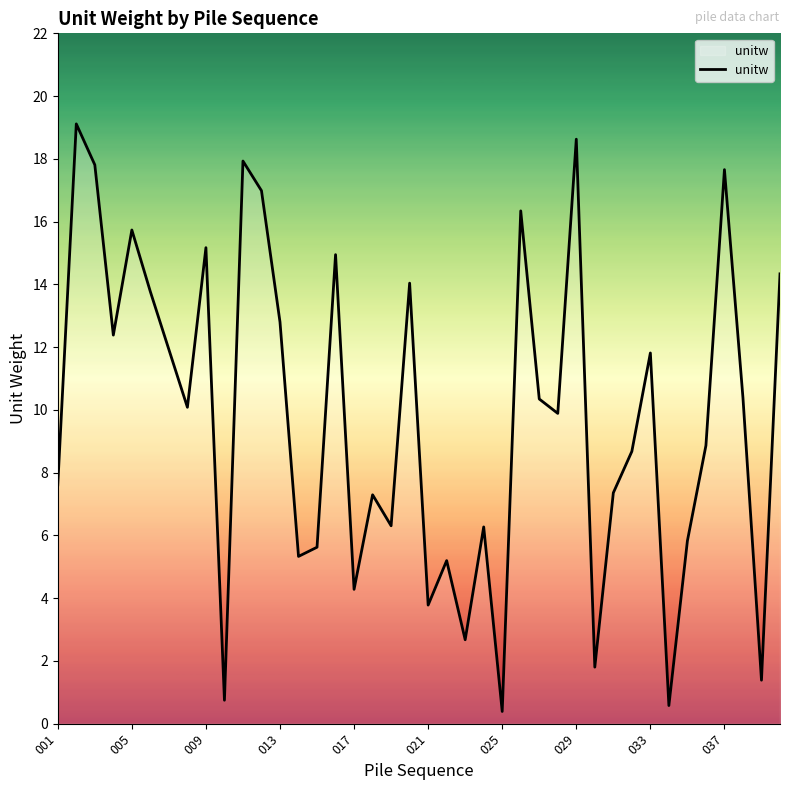

What is the maximum value shown in the chart?

19.1